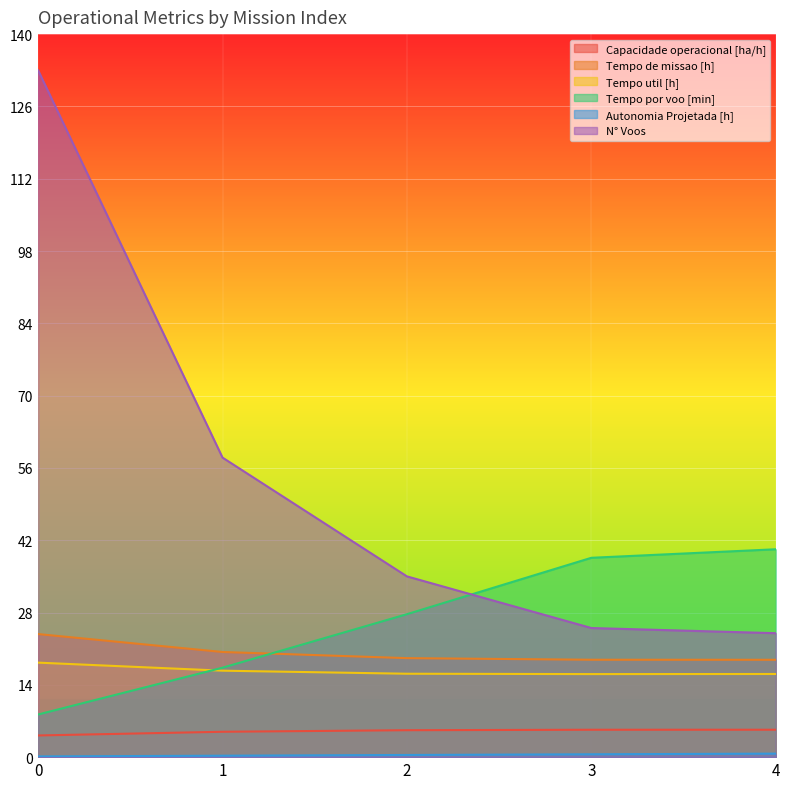

What is the lowest value of the Capacidade operacional [ha/h] series?

4.2